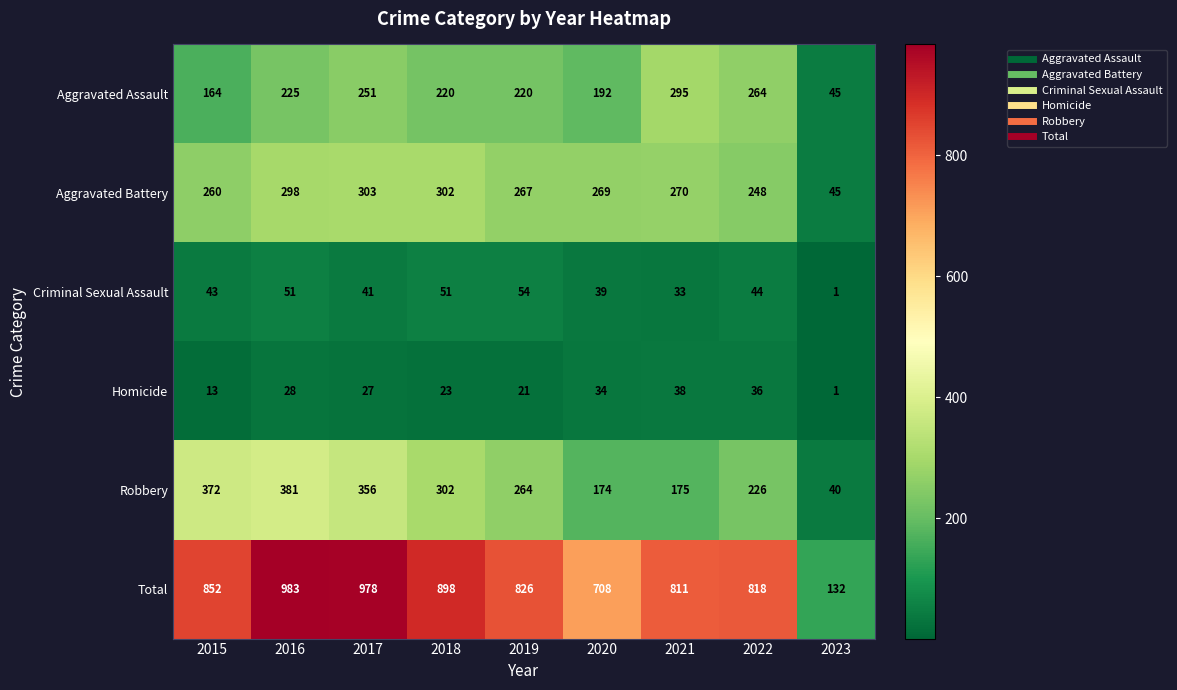

What is the highest value of the Total series?

983